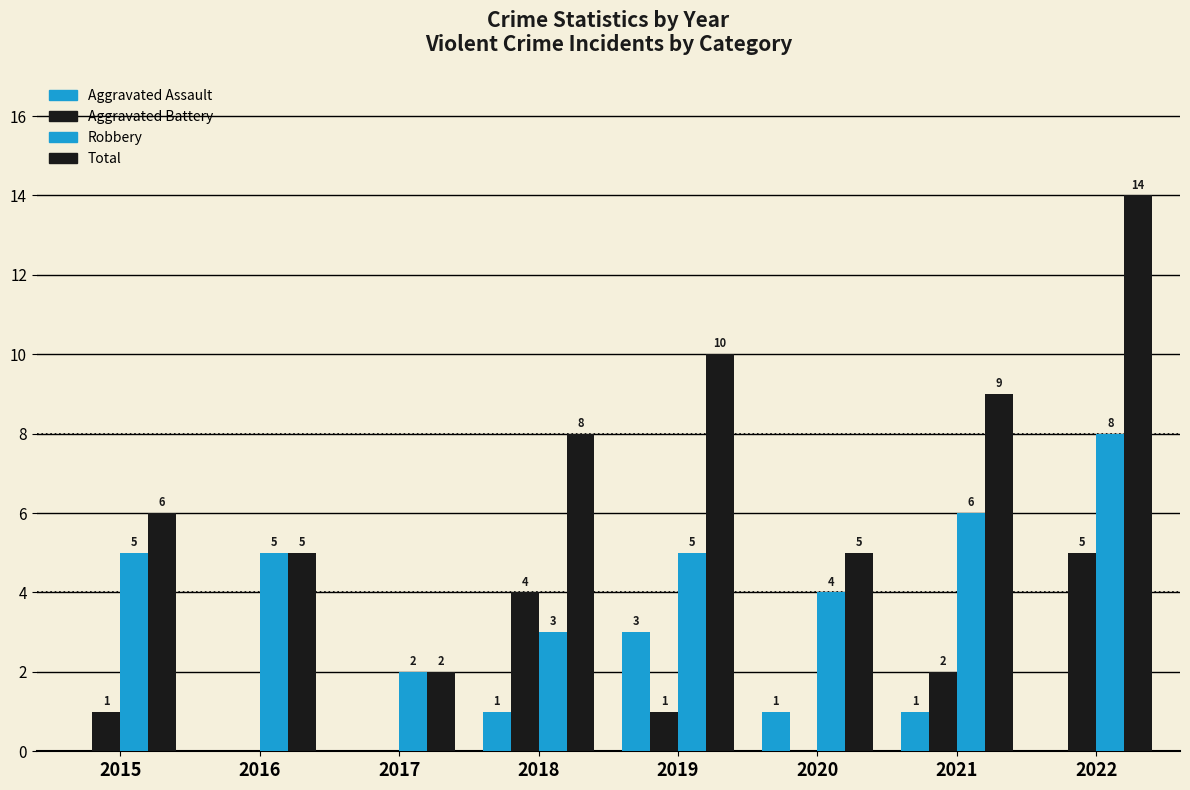

Are the bars horizontal?

No